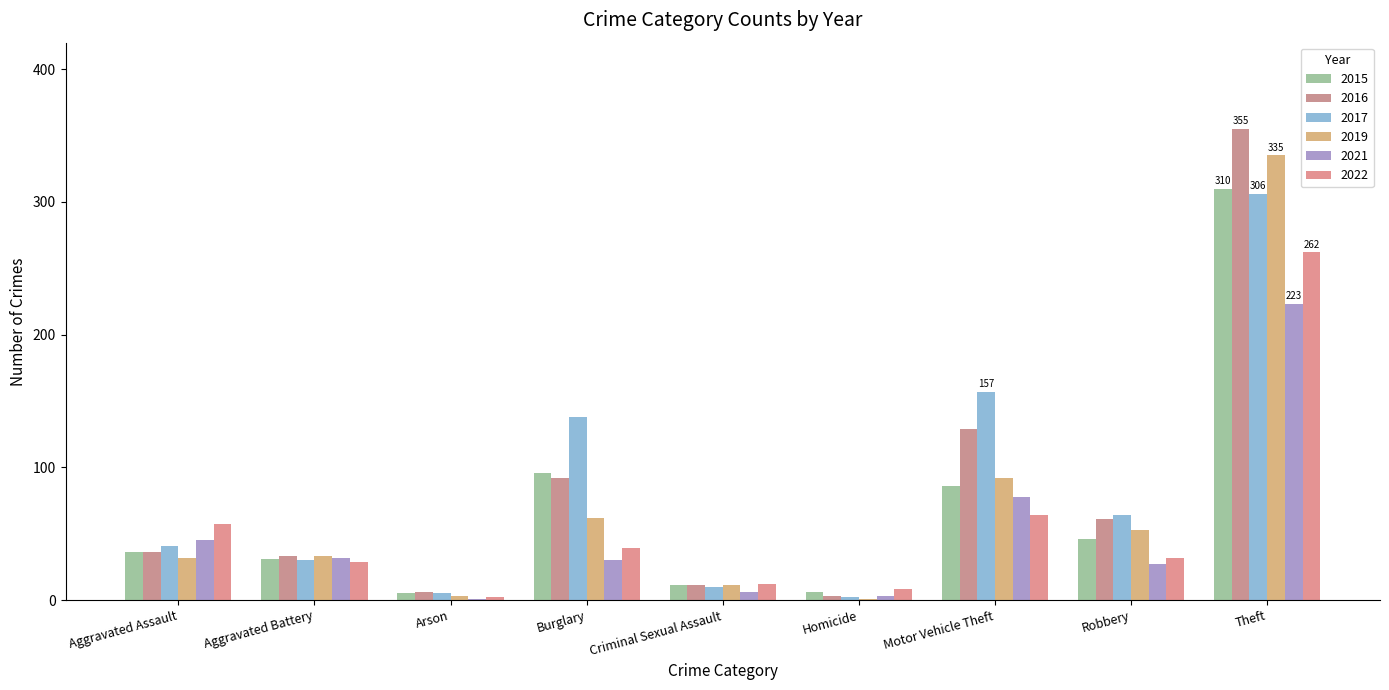

The 2016 series shows 506 at Theft. True or false?

False